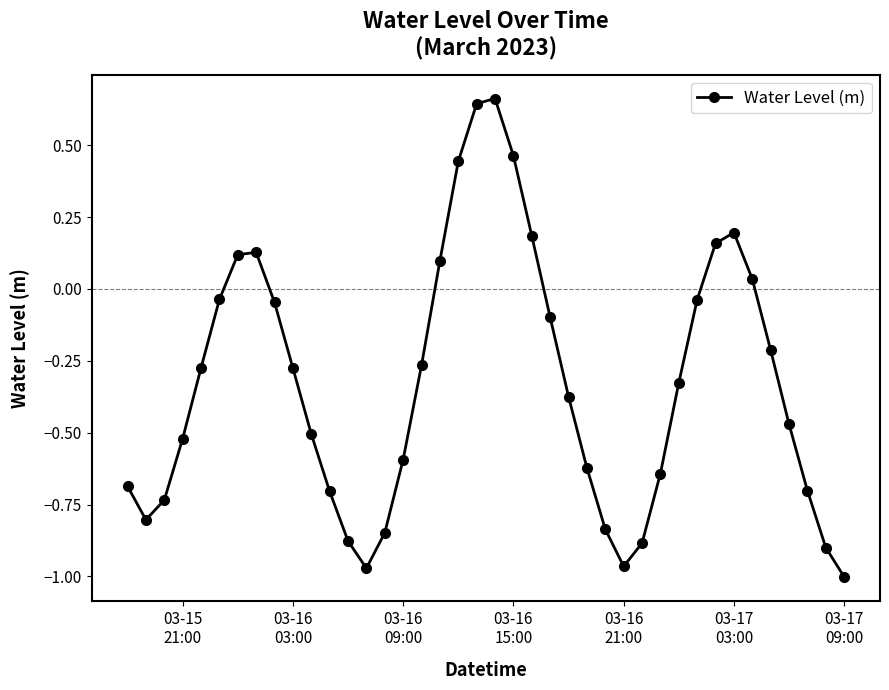

True or false: there are more than 1 points higher than both neighbors.

True